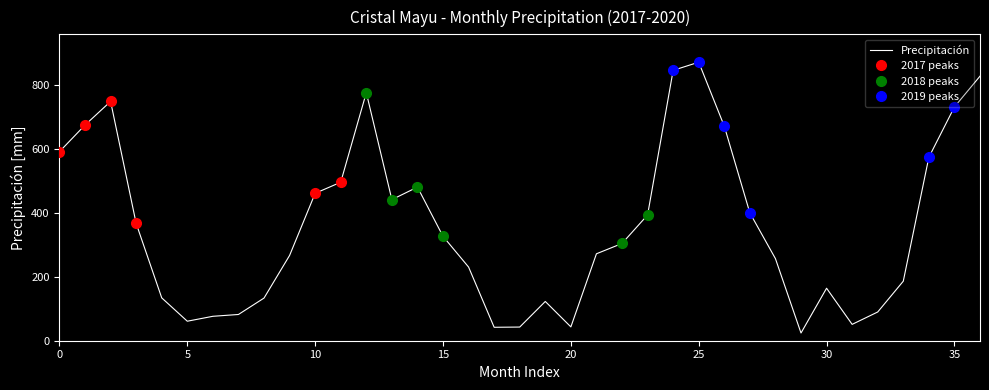

What is the minimum value shown in the chart?

24.2